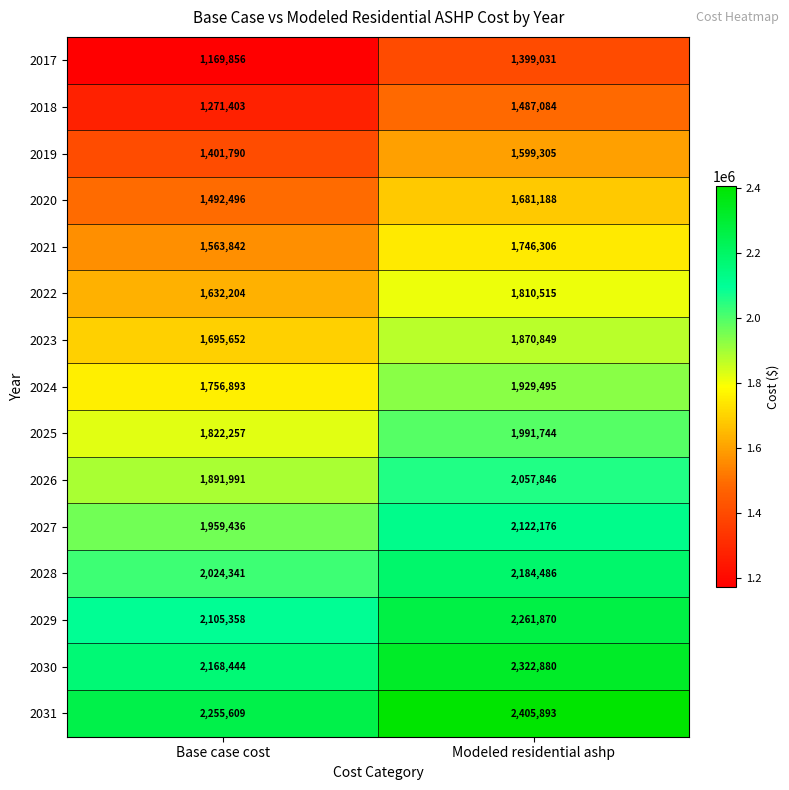

What is the difference between the highest and lowest values at Base case cost?

1085753